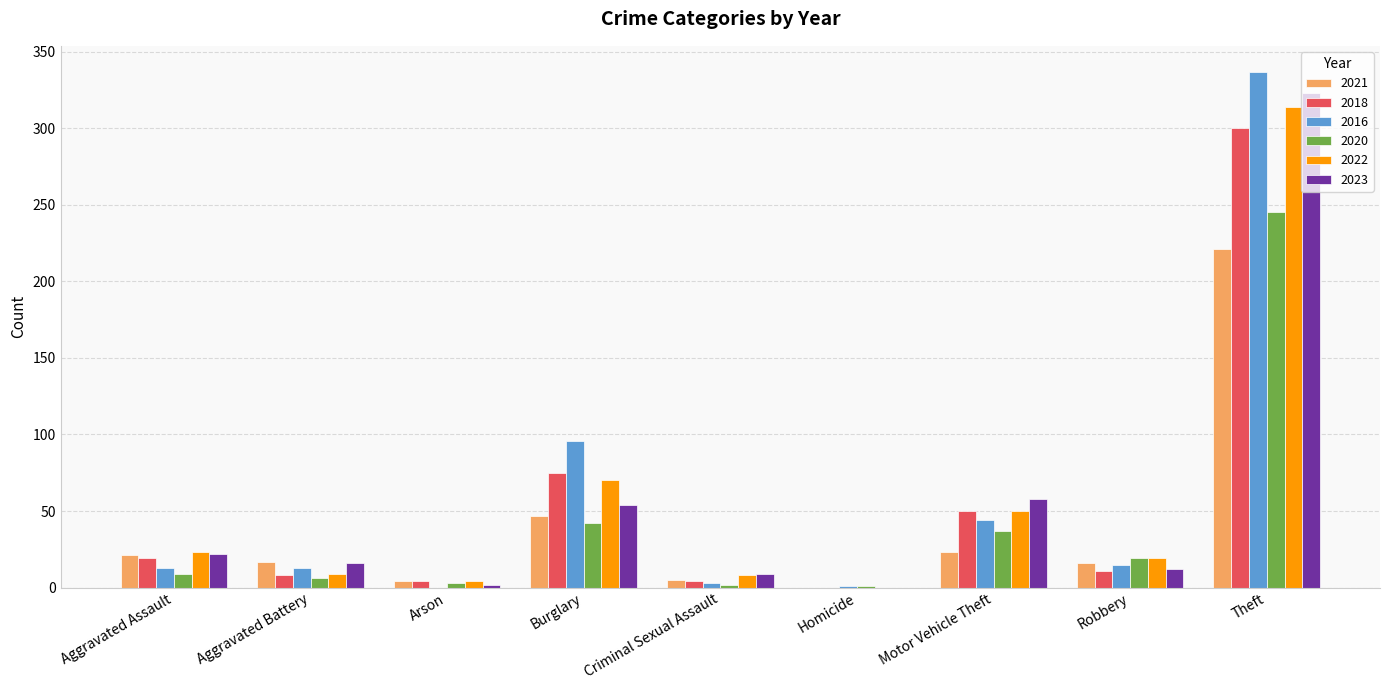

What is the maximum value shown in the chart?

337